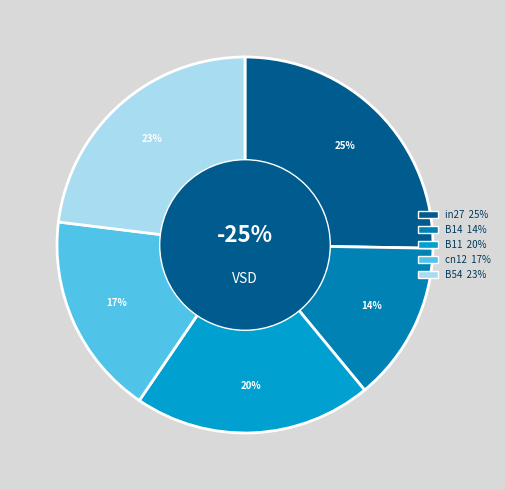

To the nearest percent, what percentage of the pie is B11?

20%